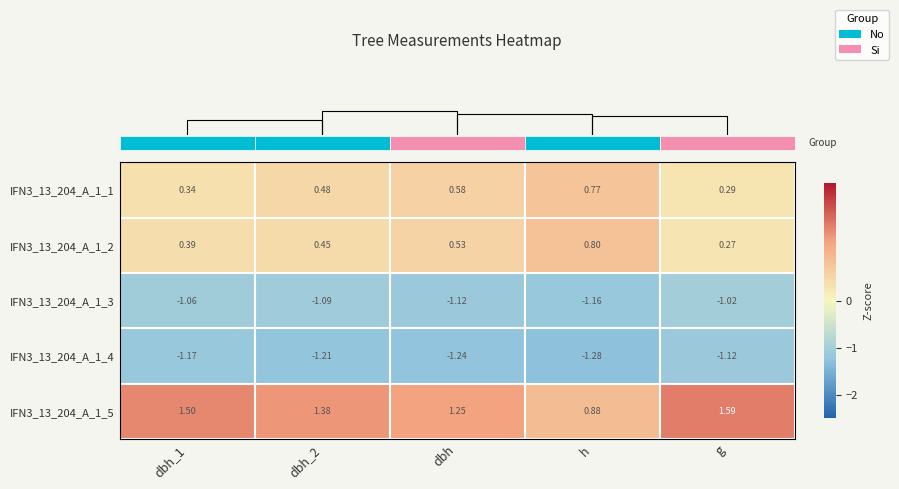

Which category has the lowest value in the IFN3_13_204_A_1_4 series?

h